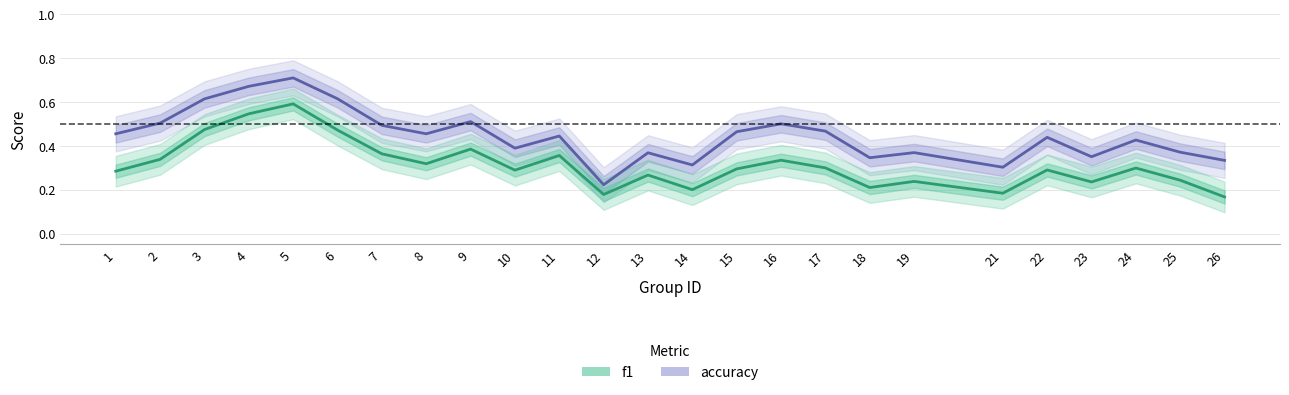

What is the difference between the maximum and minimum values in the accuracy series?

0.5